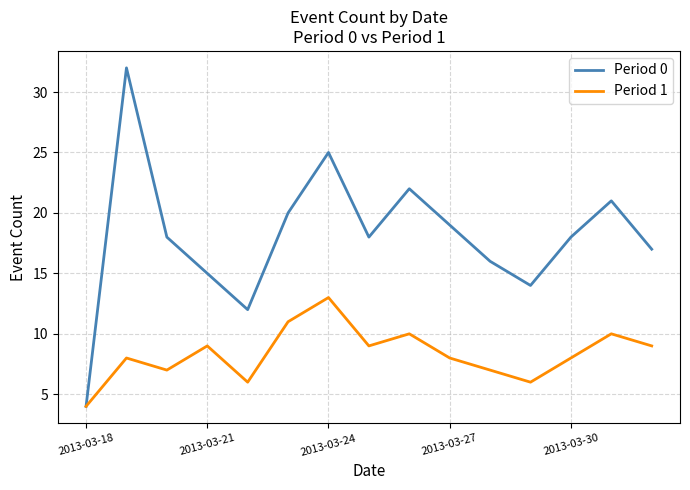

Which series has the largest range (max minus min)?

Period 0